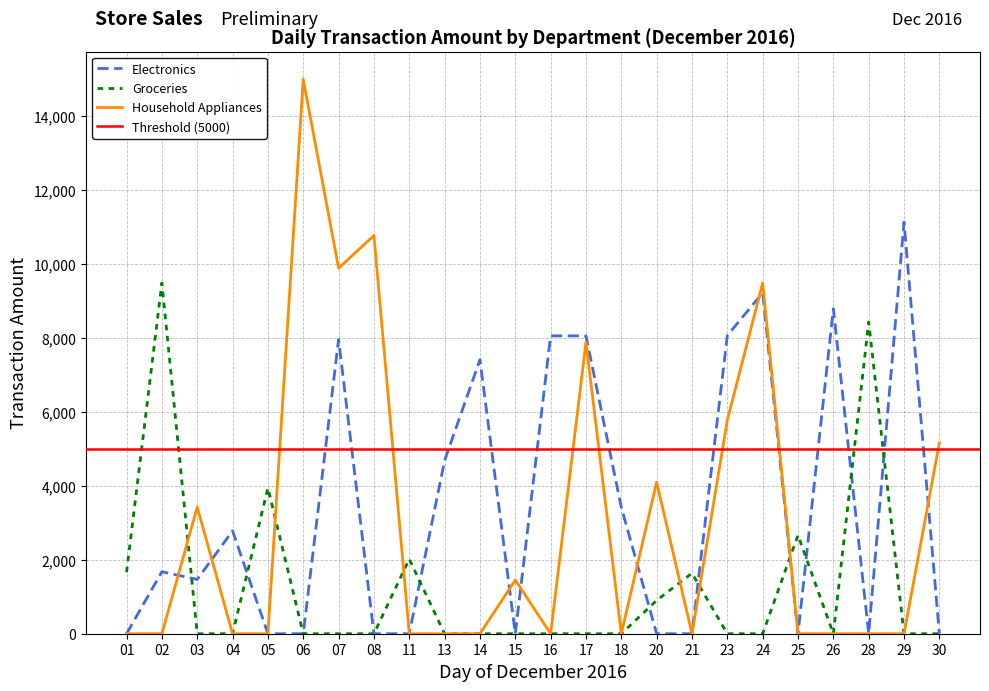

What is the maximum value for Groceries?

9488